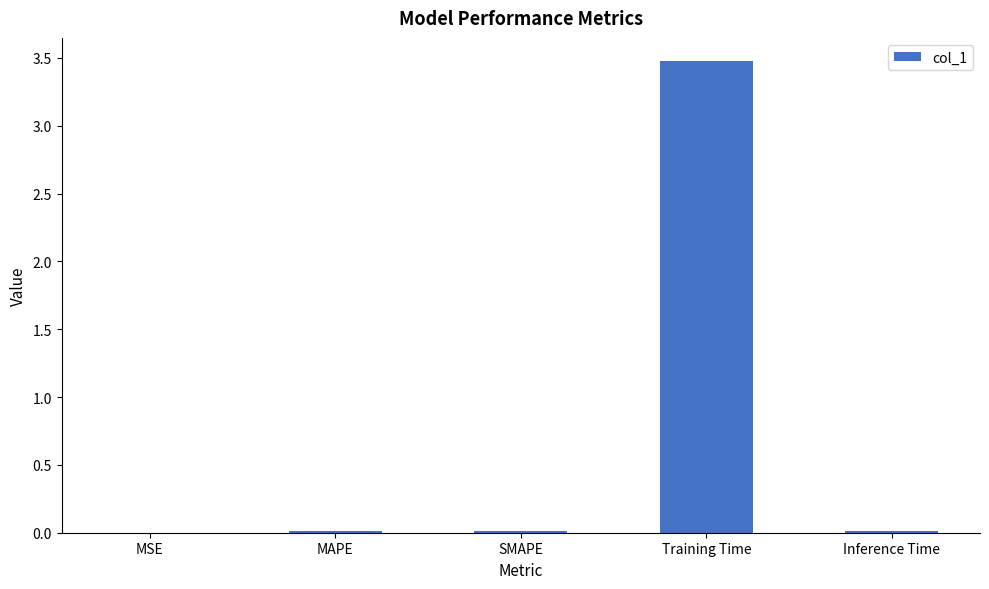

What is the greatest value displayed?

3.5